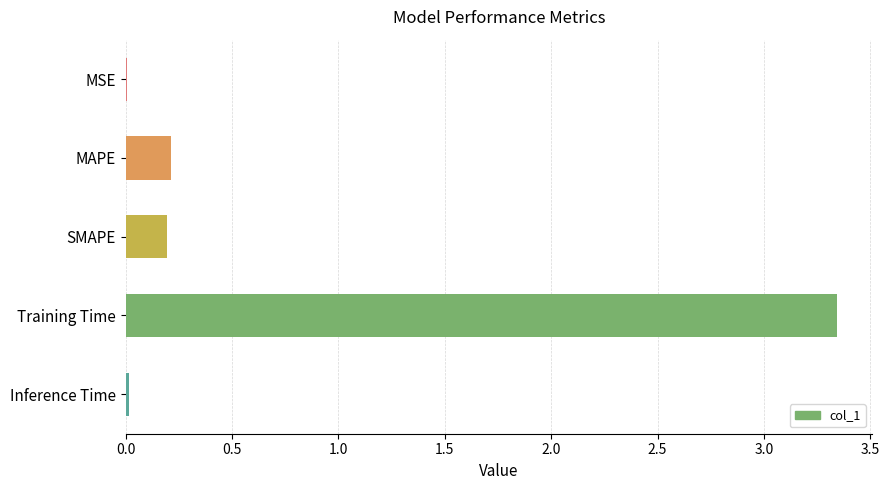

At which category does the chart reach its peak across all series?

Training Time